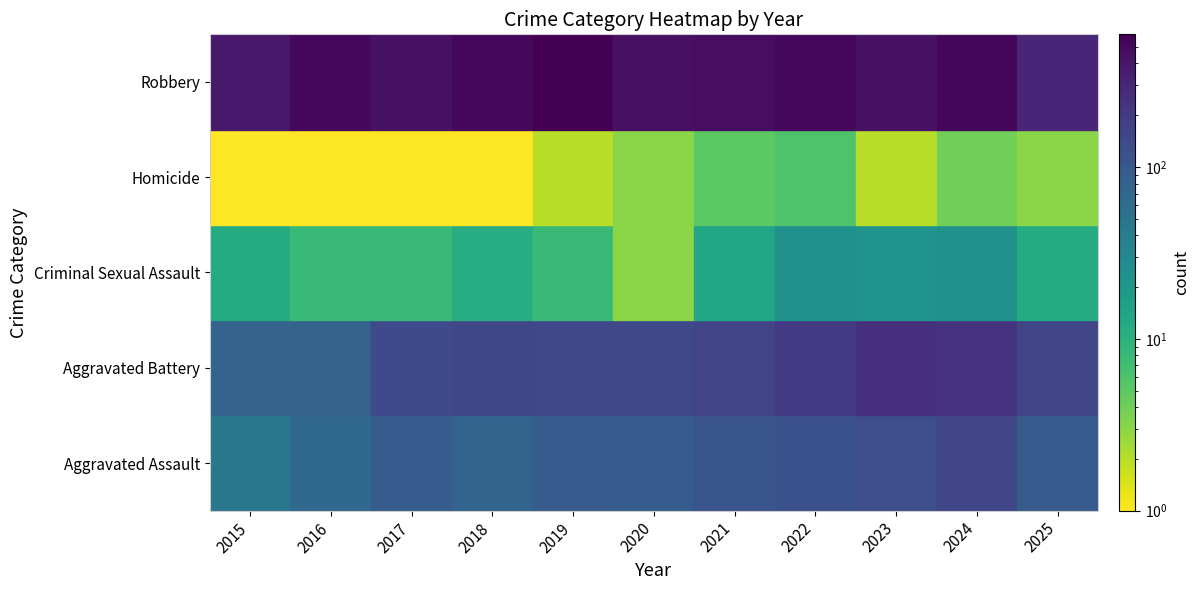

Which category has the highest value in the Aggravated Assault series?

2024